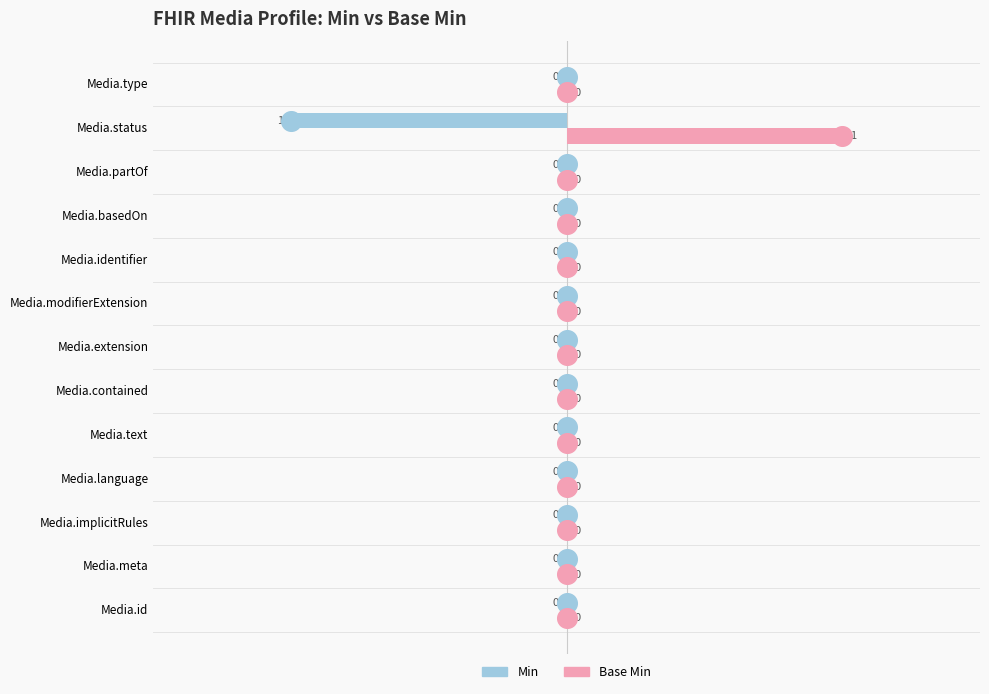

What are all the series names shown in the legend?

Min, Base Min